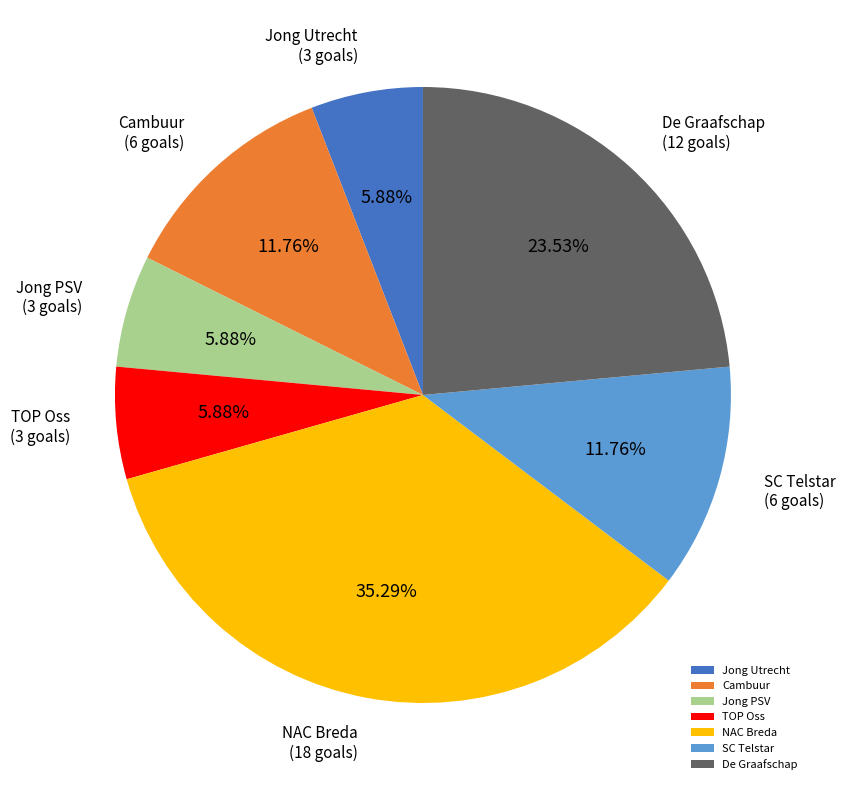

How many slices are in this pie chart?

7